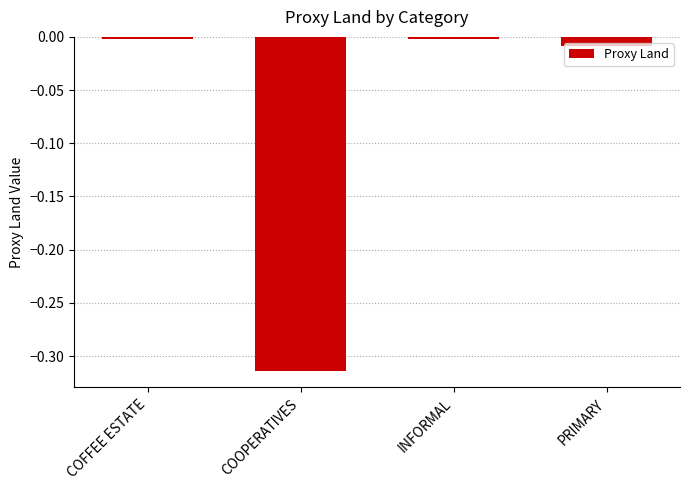

Between PRIMARY and INFORMAL, which is larger?

INFORMAL